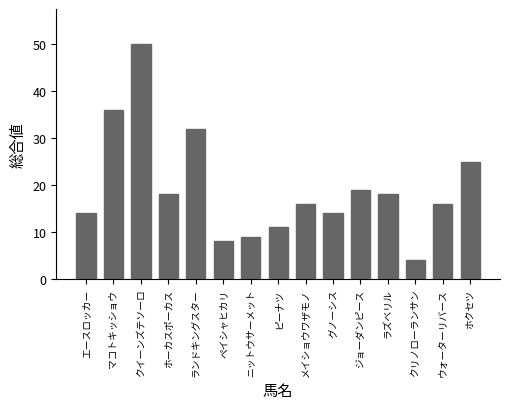

What is the sum of the values at グノーシス and ランドキングスター?

46